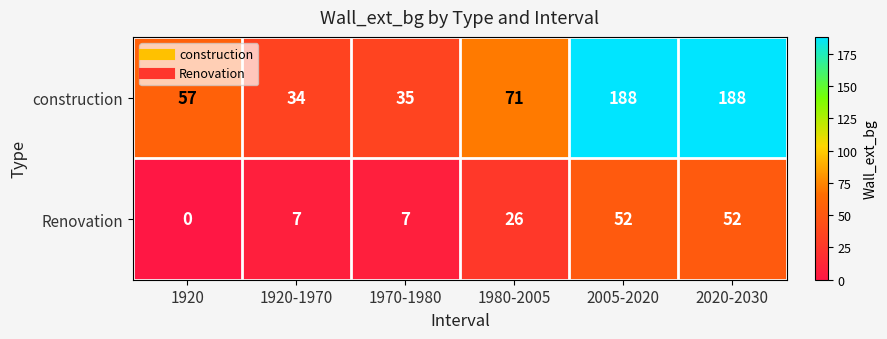

What is the difference between the maximum and minimum values in the Renovation series?

52